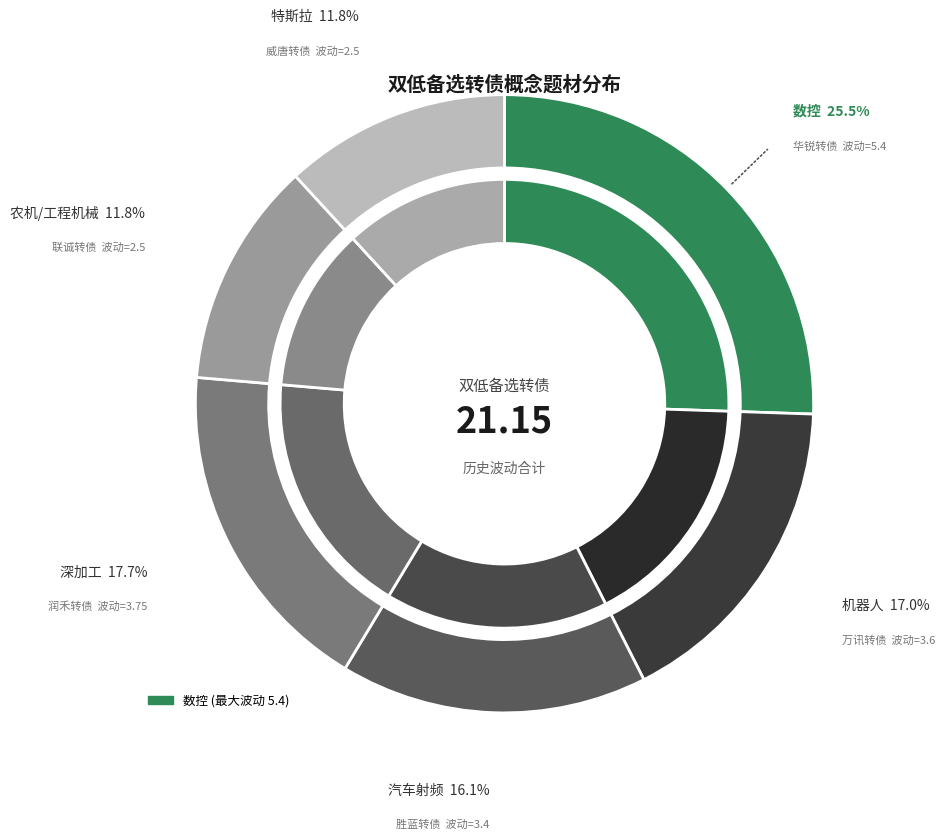

To the nearest percent, what percentage of the pie is 数控?

26%